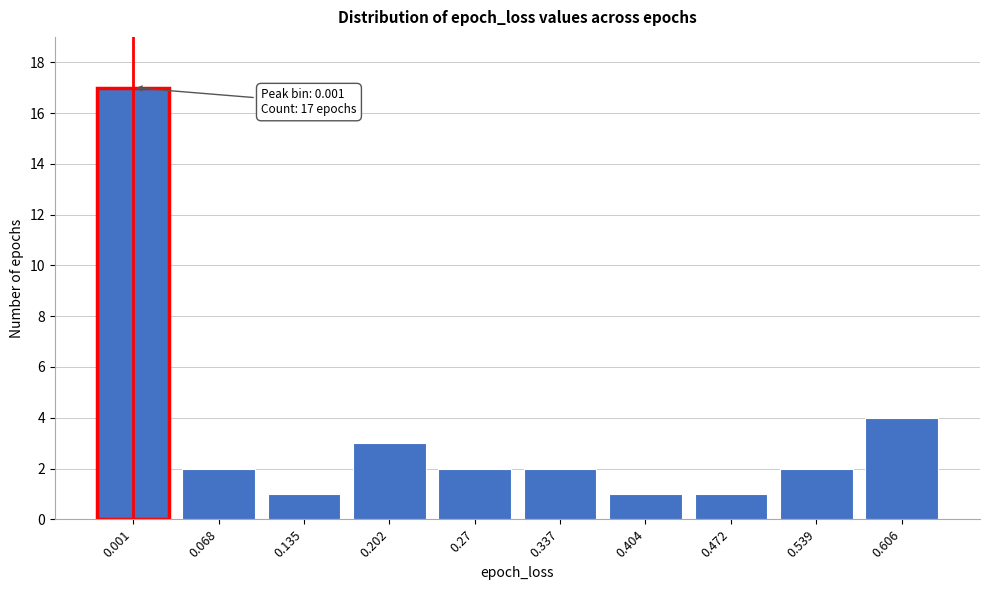

Reading right to left, list all the values displayed in this chart.

0.606=4	0.539=2	0.472=1	0.404=1	0.337=2	0.27=2	0.202=3	0.135=1	0.068=2	0.001=17